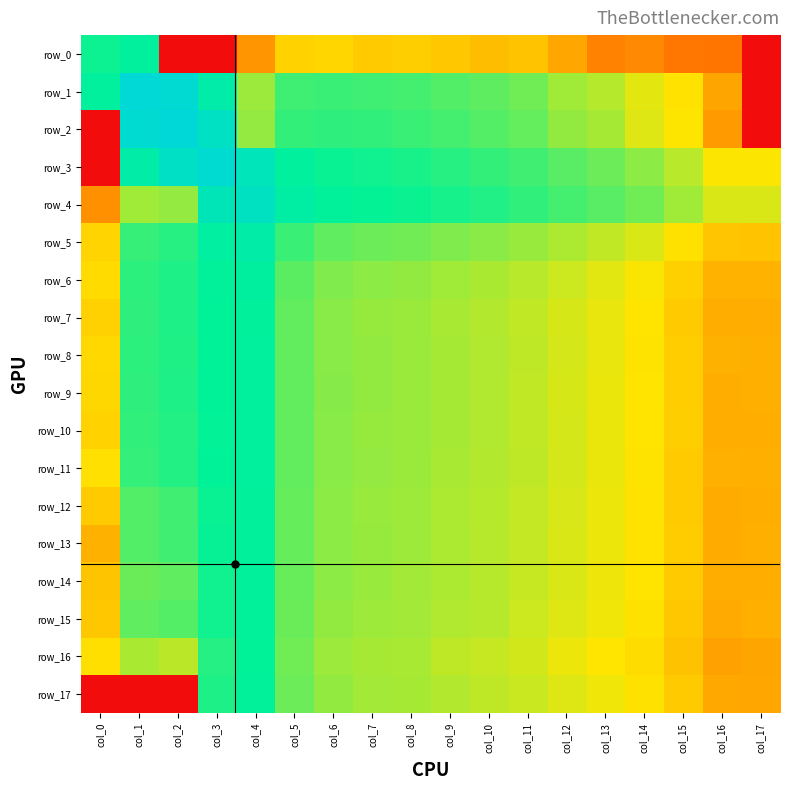

Count the number of data series in this chart.

18